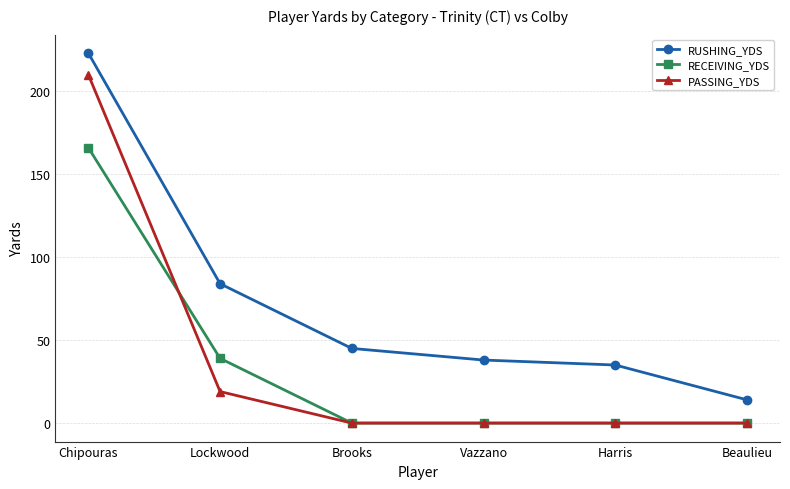

What is the spread (max minus min) of values at Brooks?

45